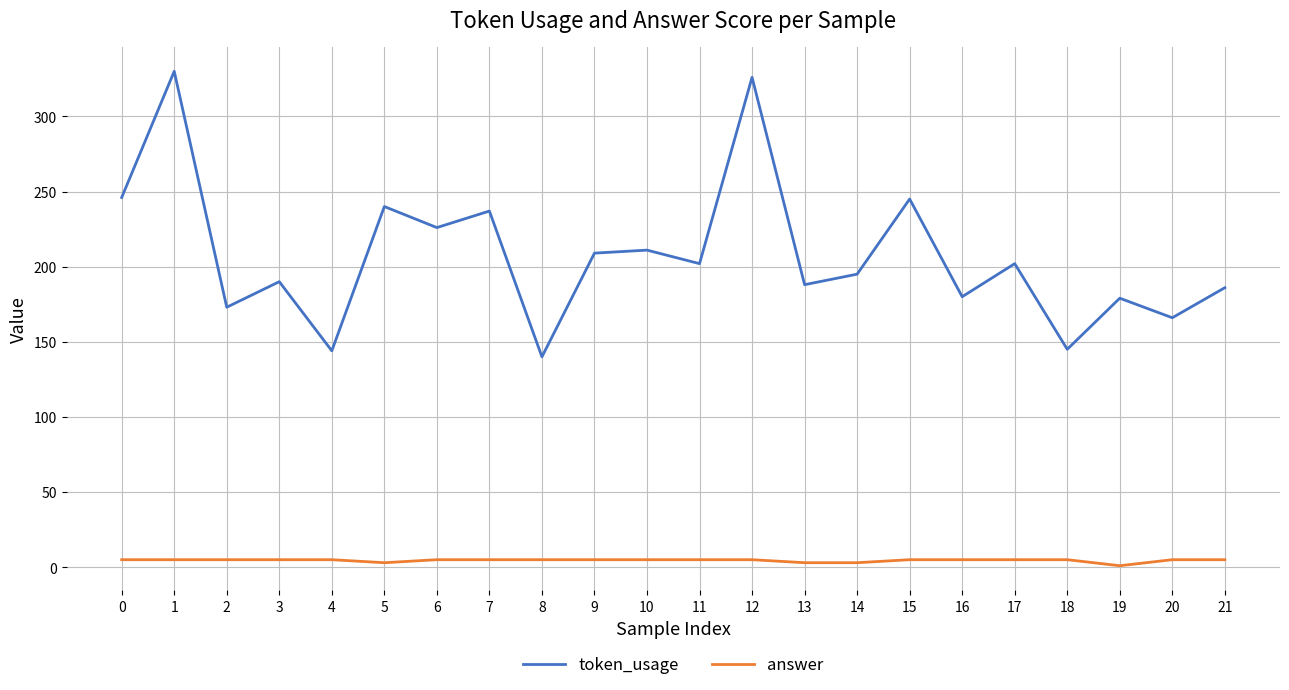

True or false: answer and token_usage intersect in this chart.

False